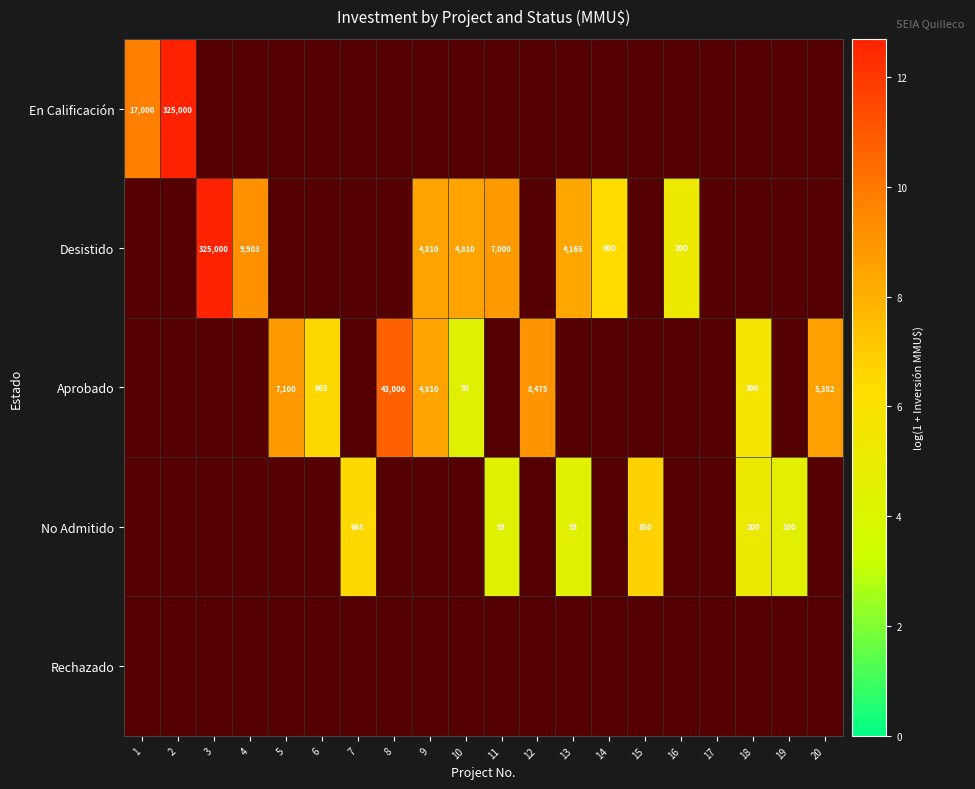

Which series has the largest range (max minus min)?

En Calificación